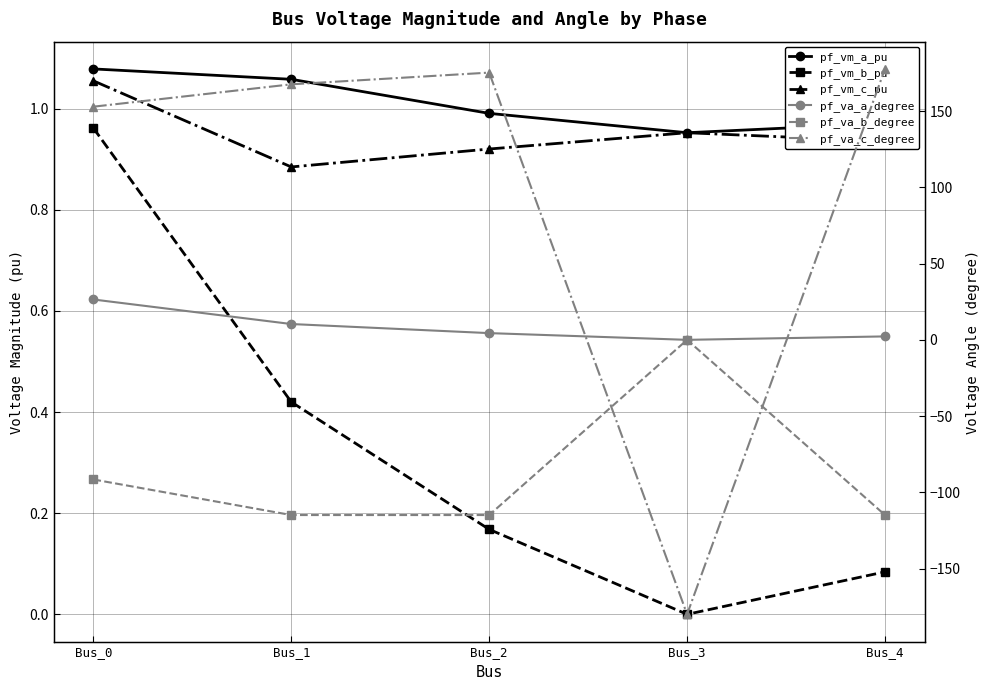

Rank the series by their maximum value, from lowest to highest.

pf_va_b_degree, pf_vm_b_pu, pf_vm_c_pu, pf_vm_a_pu, pf_va_a_degree, pf_va_c_degree